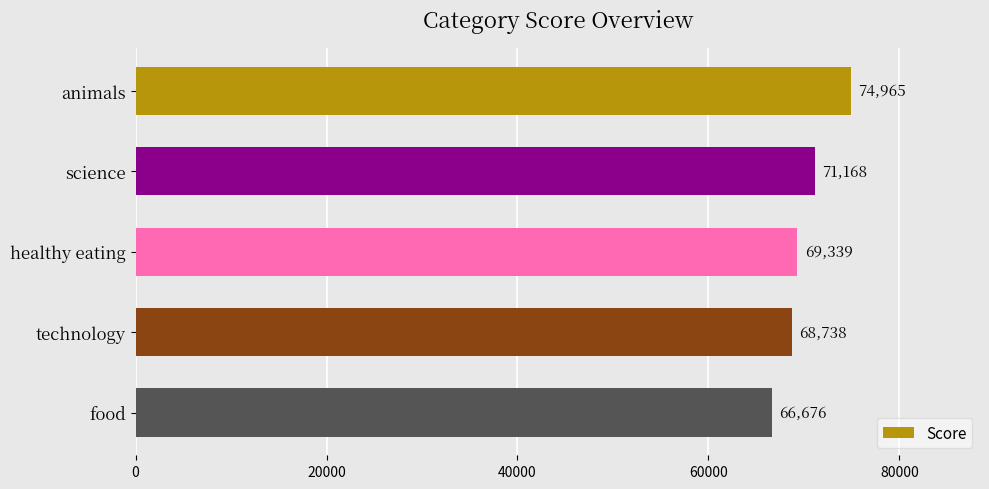

How many values are below 69339?

2